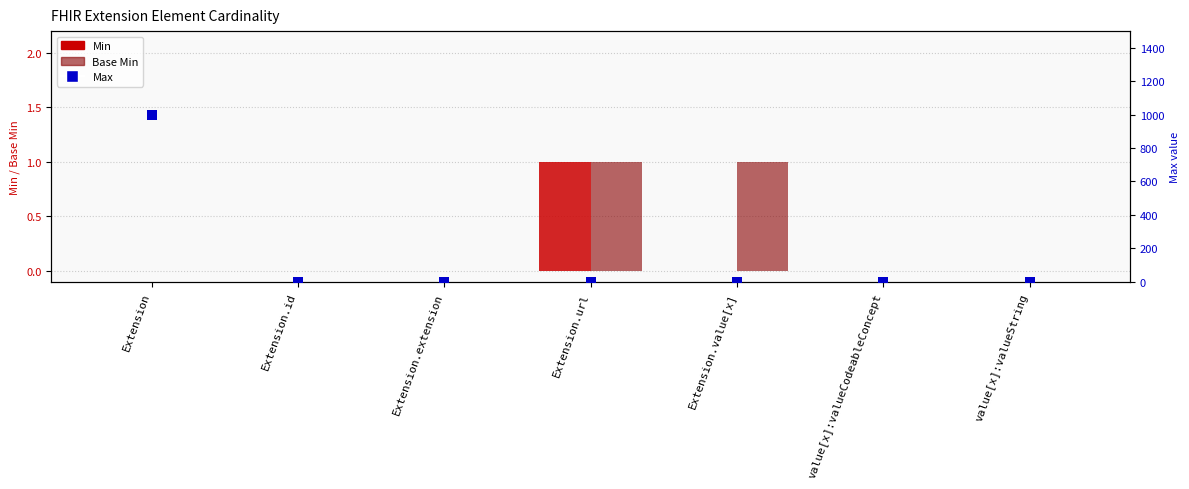

At how many categories does at least one series exceed 943?

1